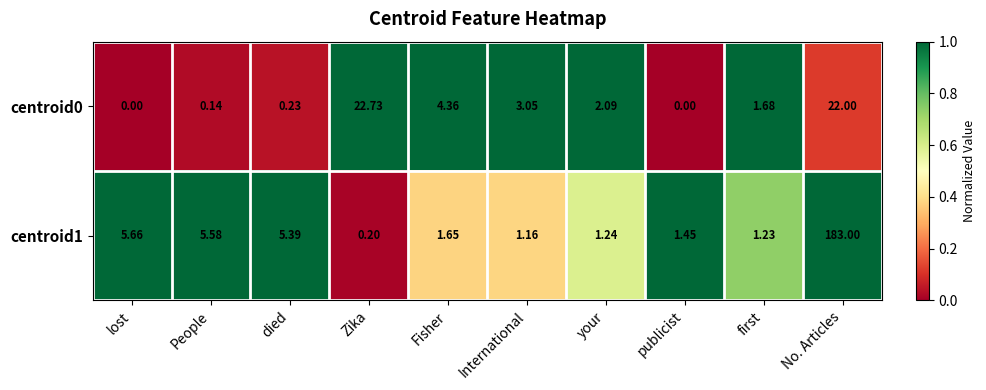

Is the value of centroid0 at Zika greater than the value of centroid1 at publicist?

Yes